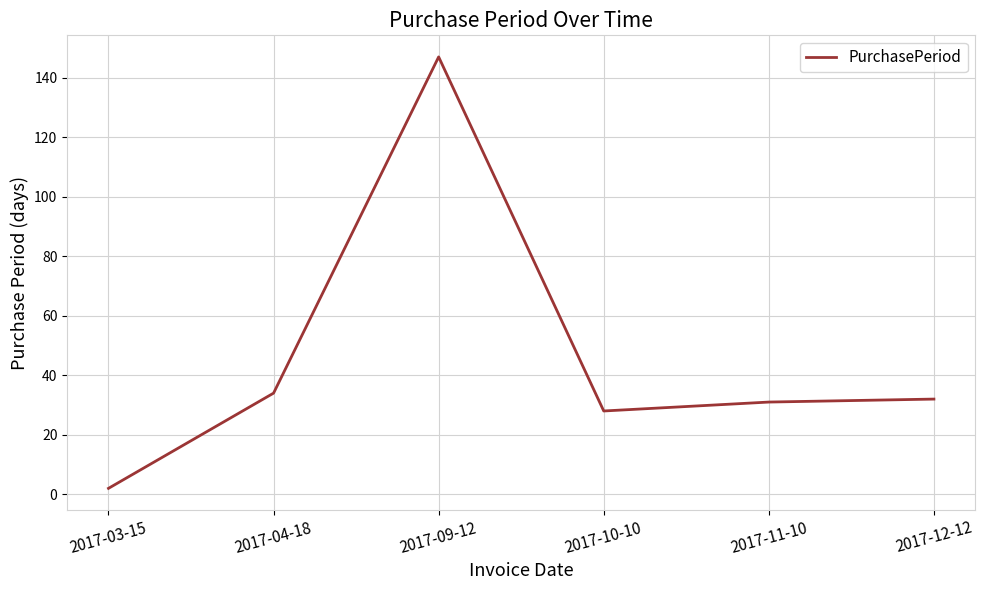

Count the number of categories in the chart.

6